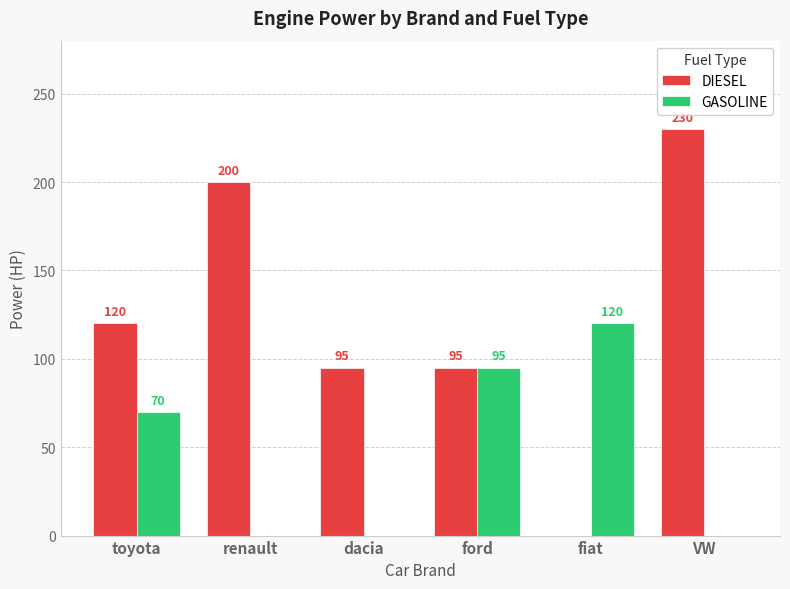

Is the value of GASOLINE at ford greater than the value of DIESEL at VW?

No